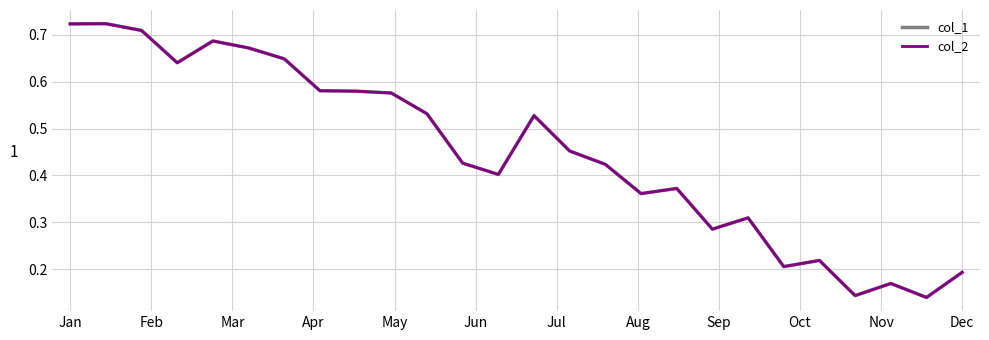

Is this an area chart (filled region under the line)?

No